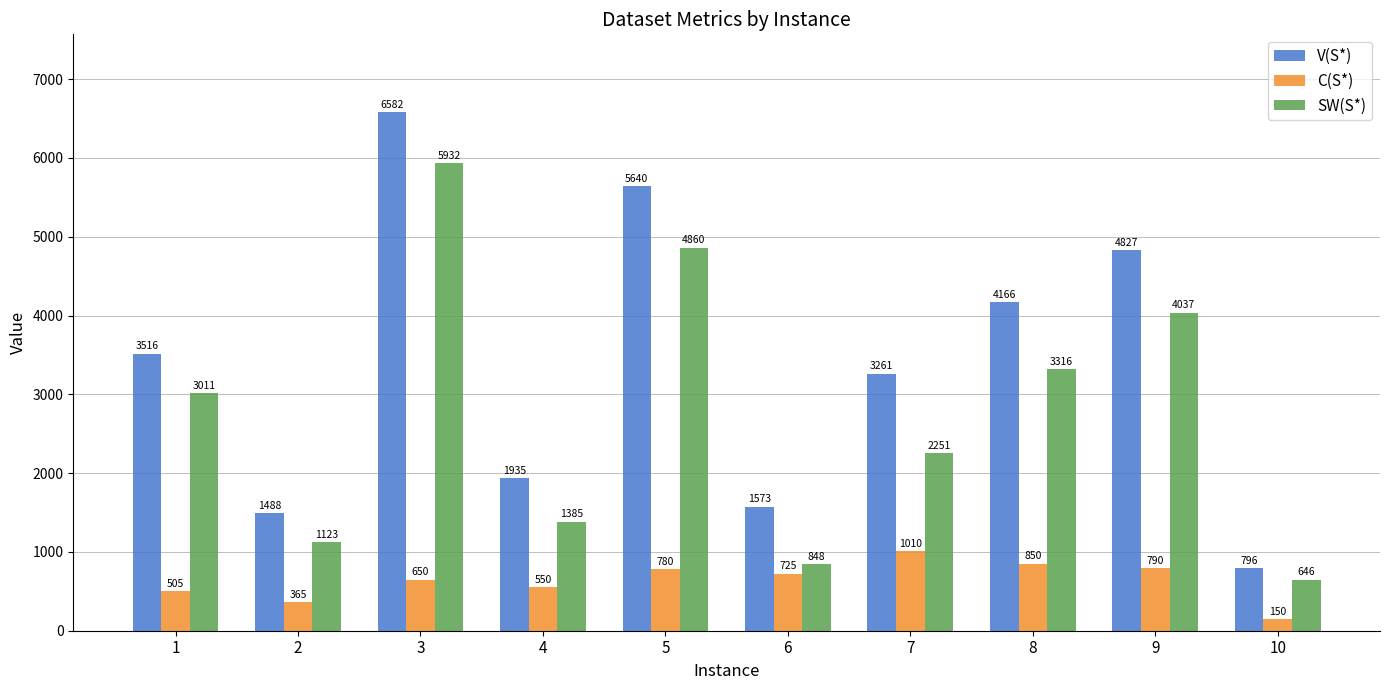

What is the difference between the maximum and minimum values in the V(S*) series?

5786